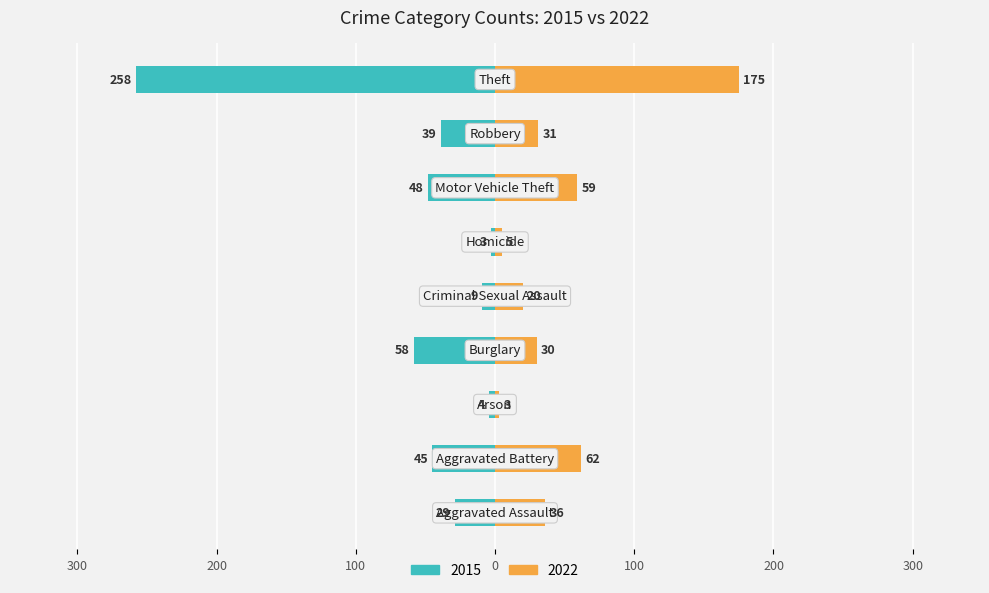

How many series are shown in this chart?

2